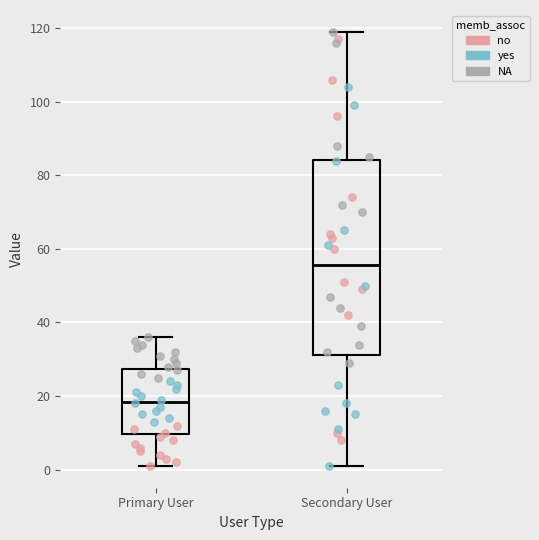

Comparing the boxes themselves (not the whiskers), which one is the tallest?

Secondary User